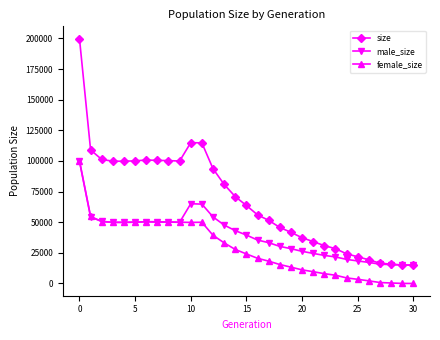

Which series has the widest spread of values?

size